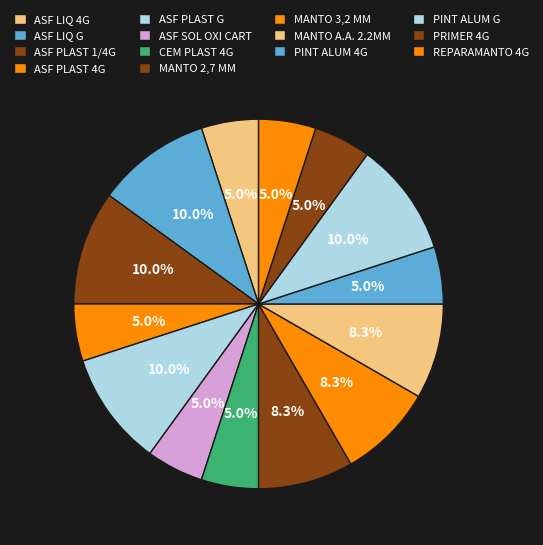

True or false: ASF LIQ G accounts for 10% of the total.

True